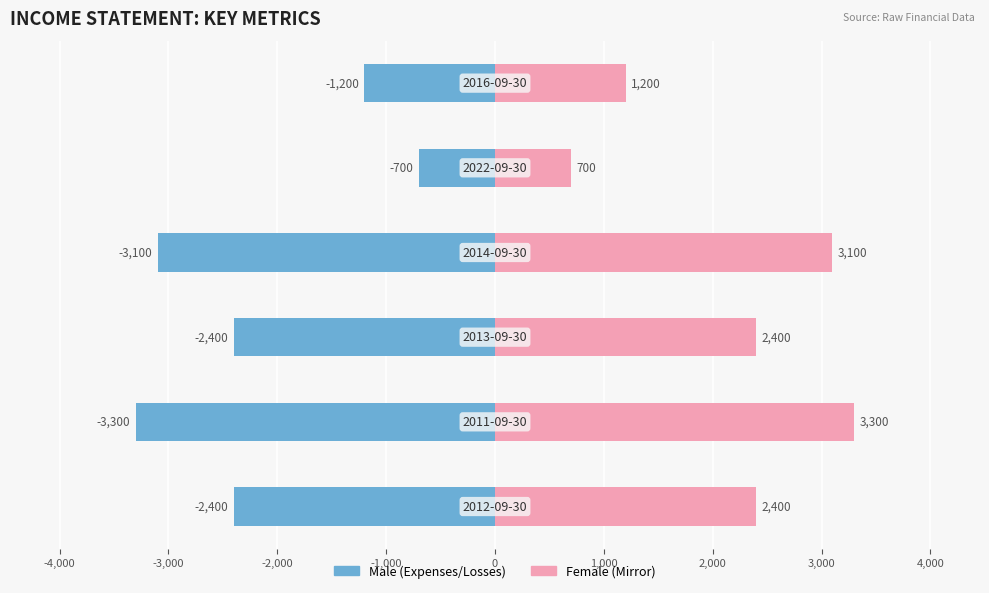

What is the maximum value shown in the chart?

3300